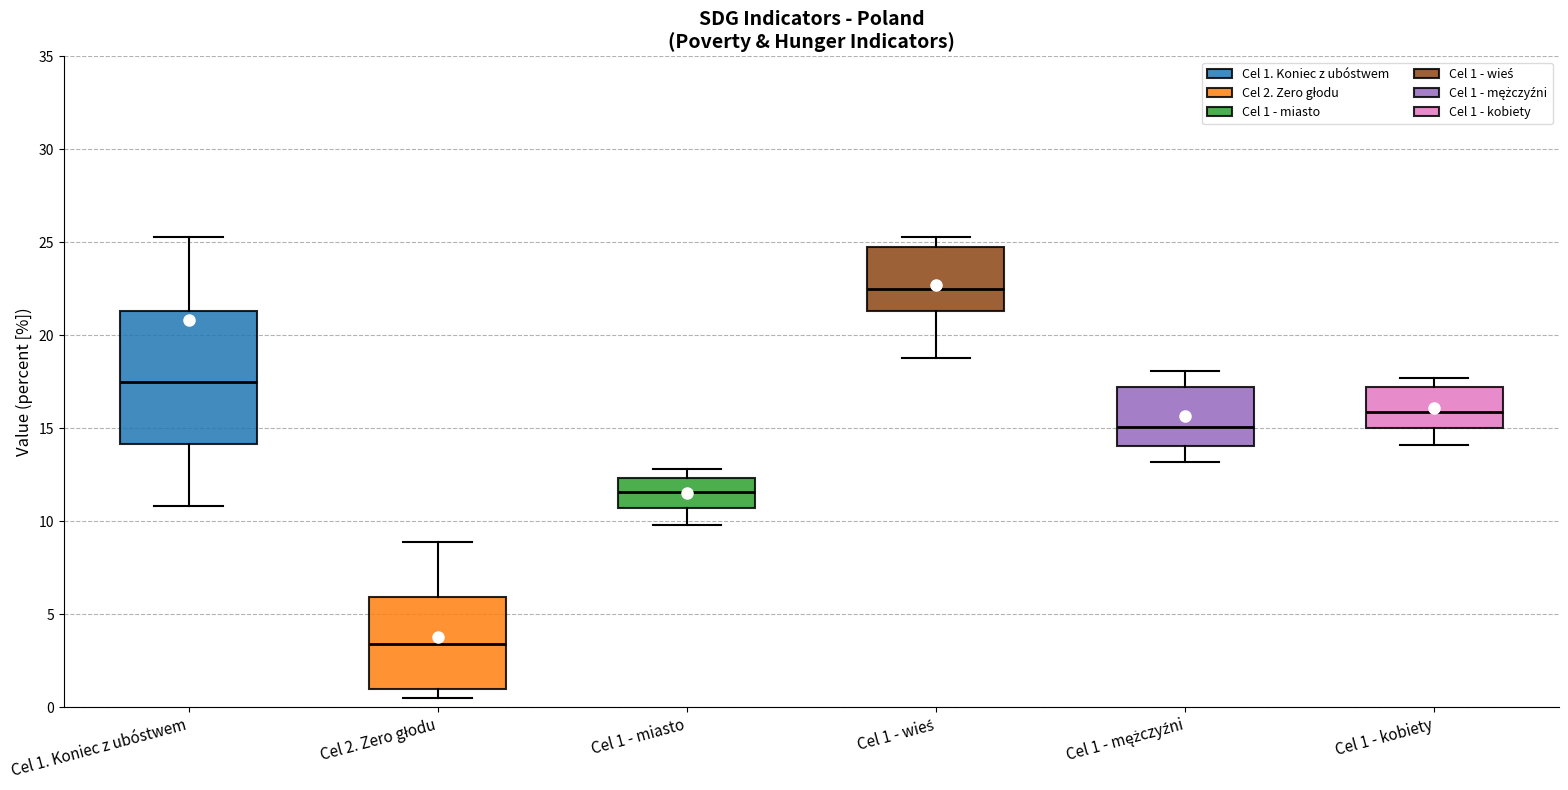

Which box is the tallest, from its lower edge to its upper edge?

Cel 1. Koniec z ubóstwem